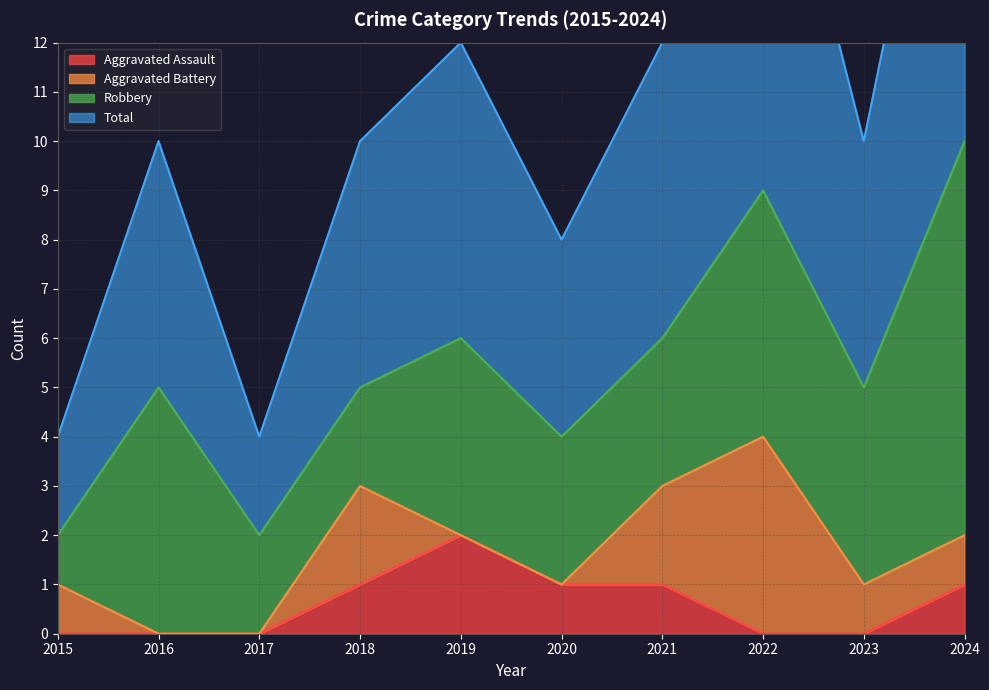

At which label does Aggravated Assault reach its peak?

2019